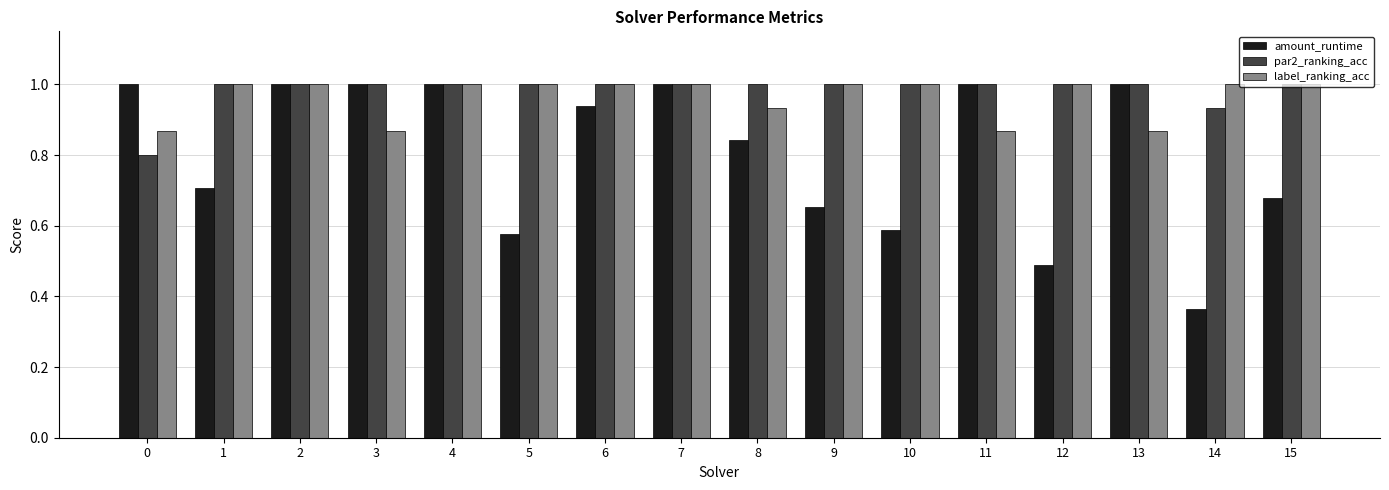

The par2_ranking_acc series shows 1.0 at 11. True or false?

True